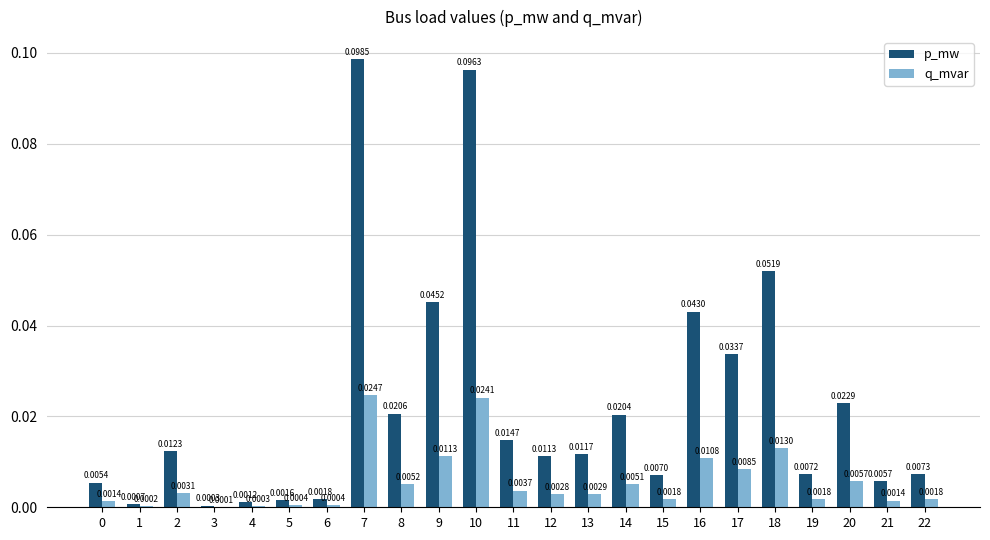

What is the sum of all p_mw values?

0.5